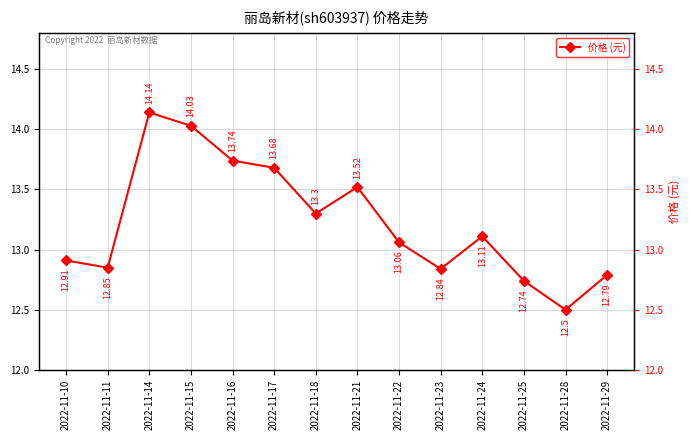

How many lines are shown in the chart?

1